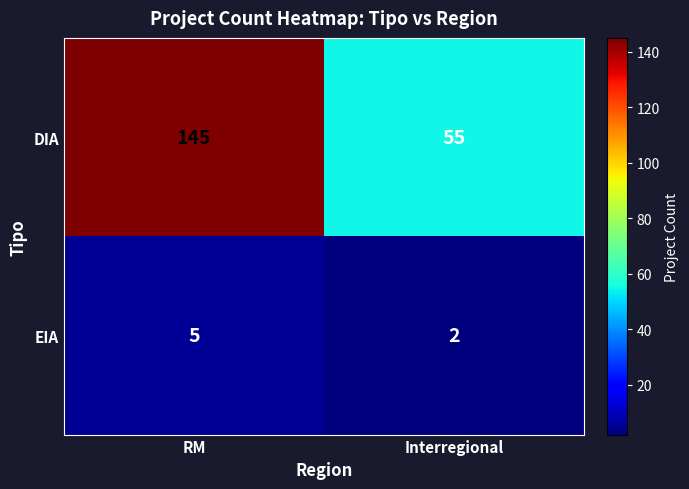

Which series has the largest total across all categories?

DIA